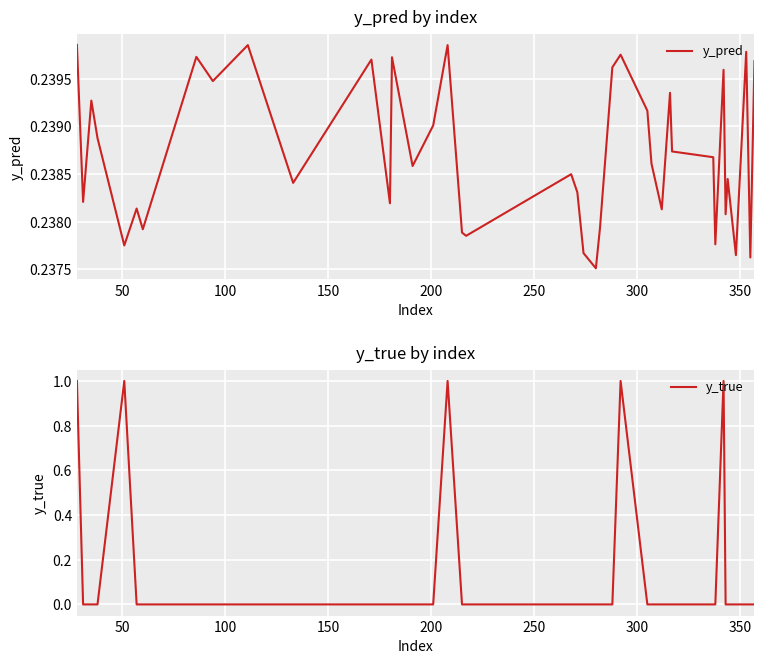

What is the average value of the y_pred series?

0.2